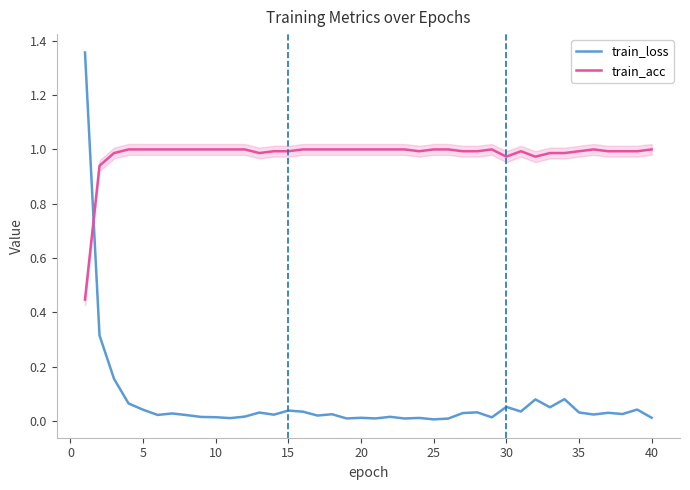

Which series has the largest range (max minus min)?

train_loss